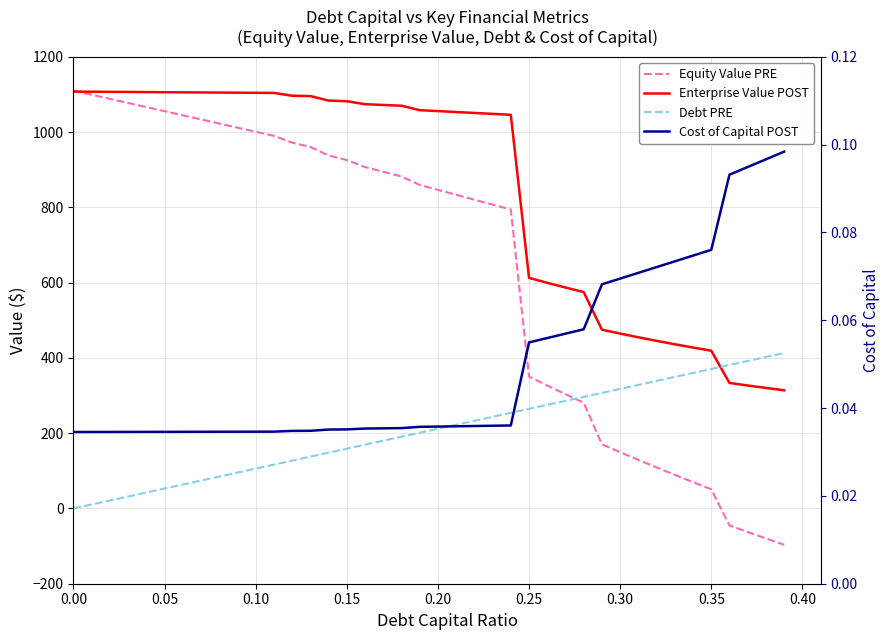

True or false: Debt PRE has more than 0 points higher than both neighbors.

False